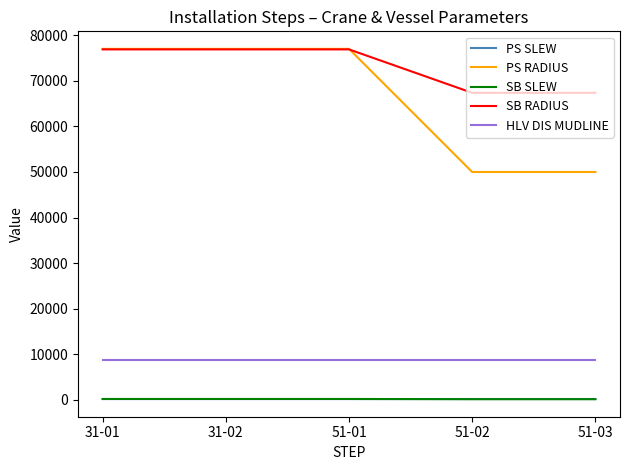

What are all the series names shown in the legend?

PS SLEW, PS RADIUS, SB SLEW, SB RADIUS, HLV DIS MUDLINE